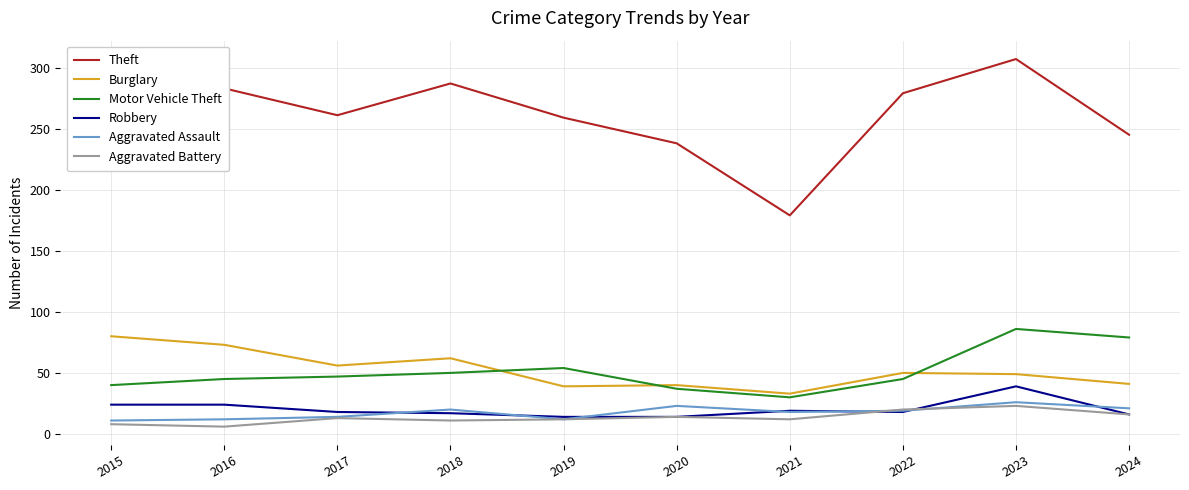

Between 2016 and 2021, which series saw the biggest shift?

Theft